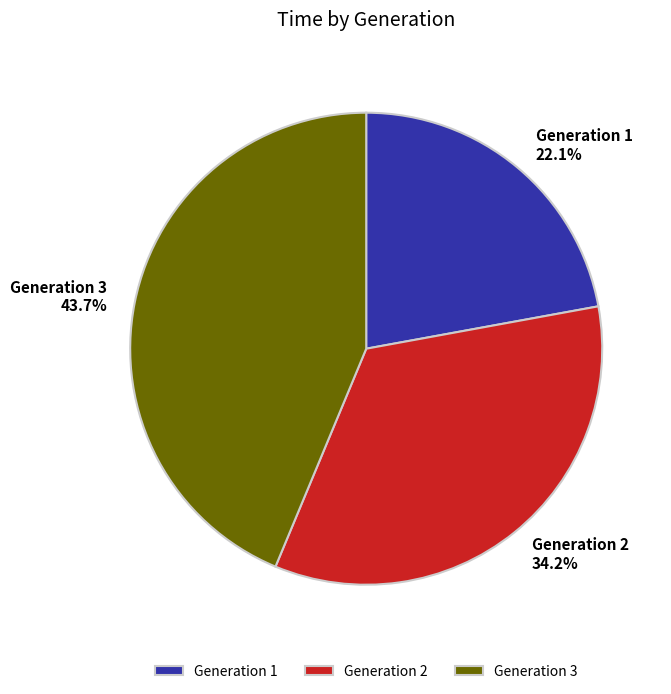

The Generation 2 slice represents 26% of the pie. True or false?

False